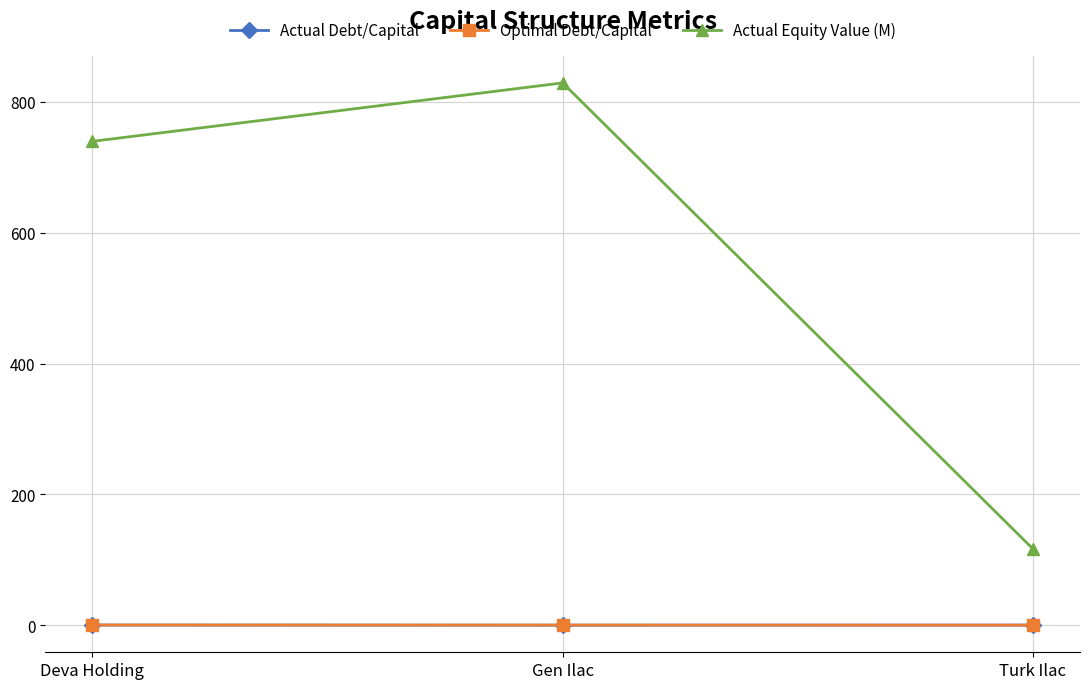

At how many categories does at least one series exceed 123?

2